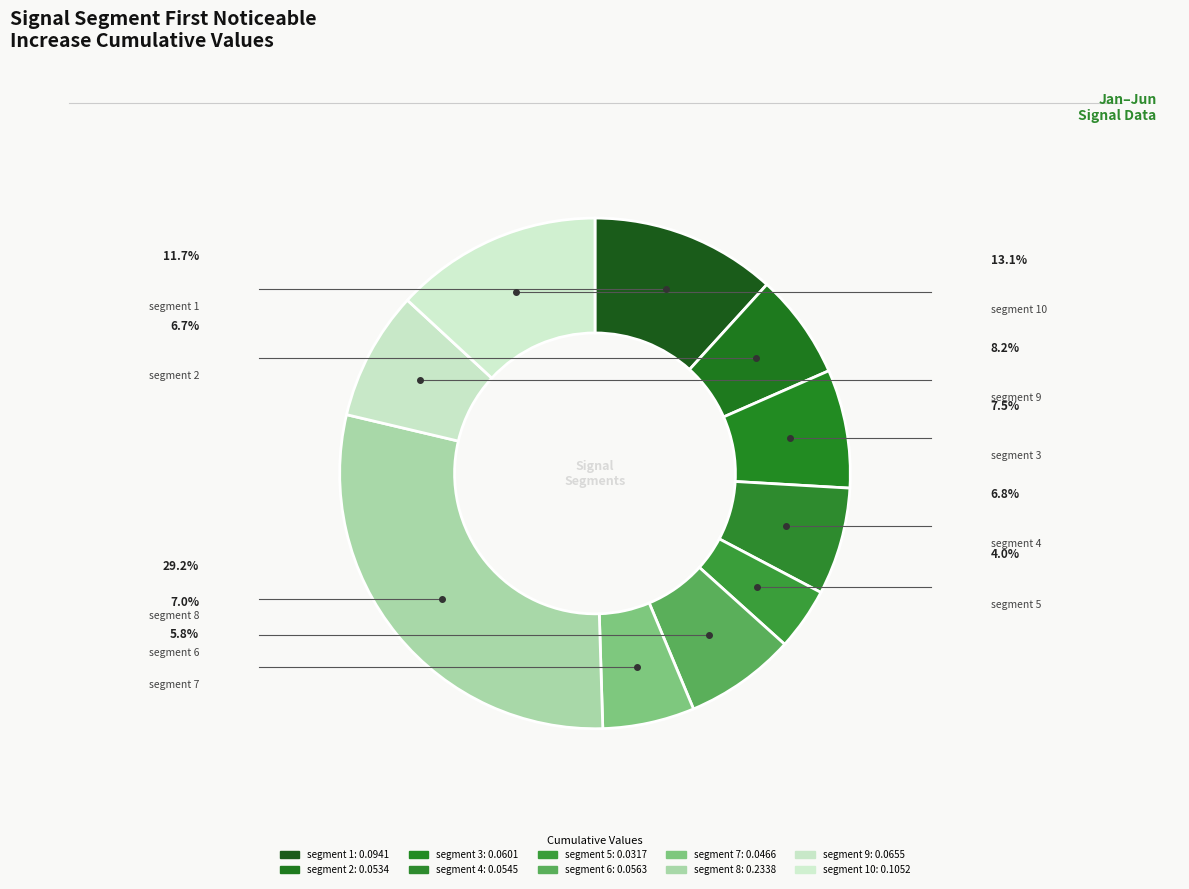

To the nearest percent, what percentage of the pie is segment 7?

6%